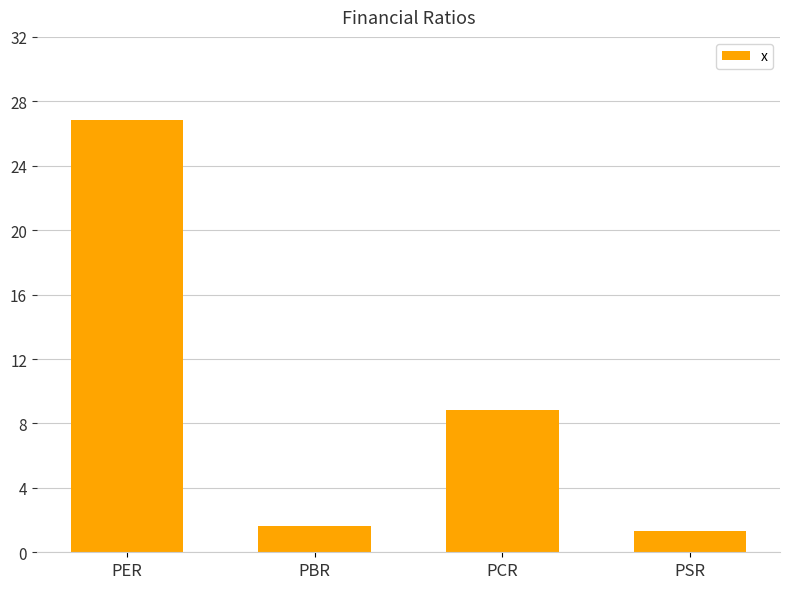

What is the greatest value displayed?

26.8